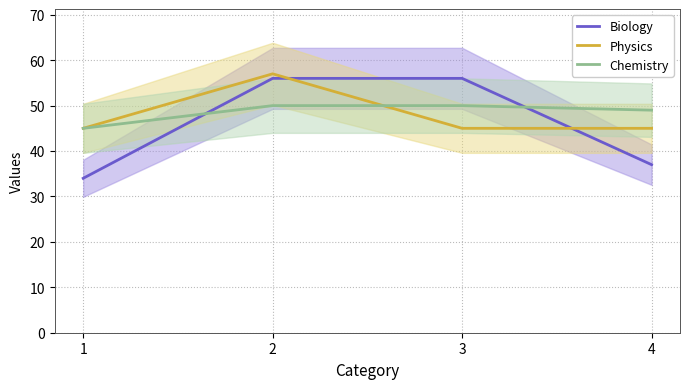

True or false: Physics has more than 0 points higher than both neighbors.

True